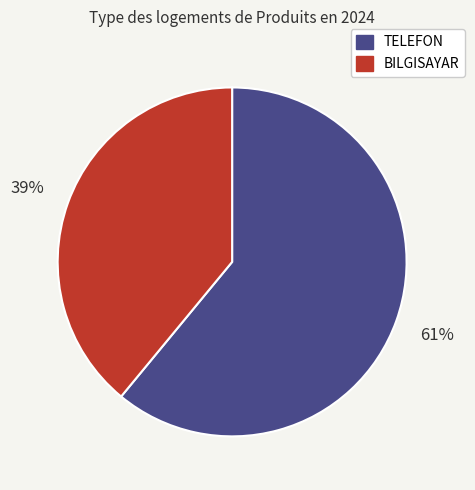

To the nearest percent, what is the average slice percentage?

50%